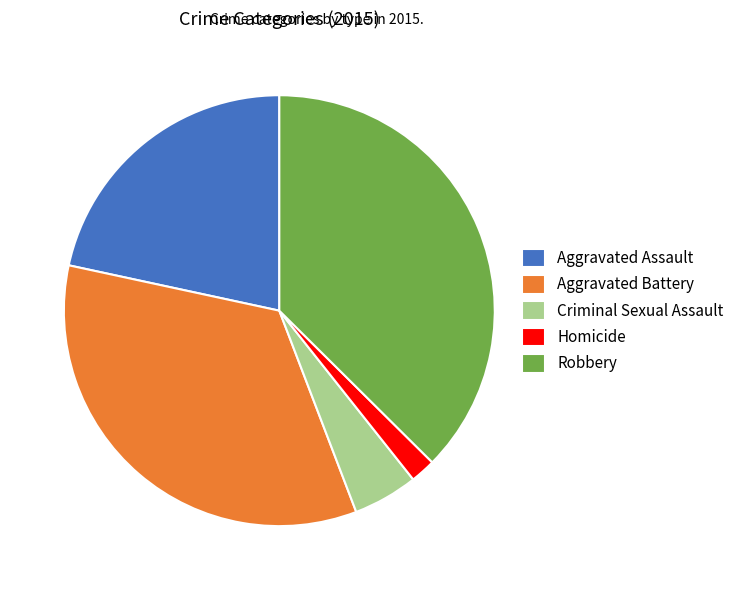

Is the sum of Criminal Sexual Assault and Robbery greater than half?

No